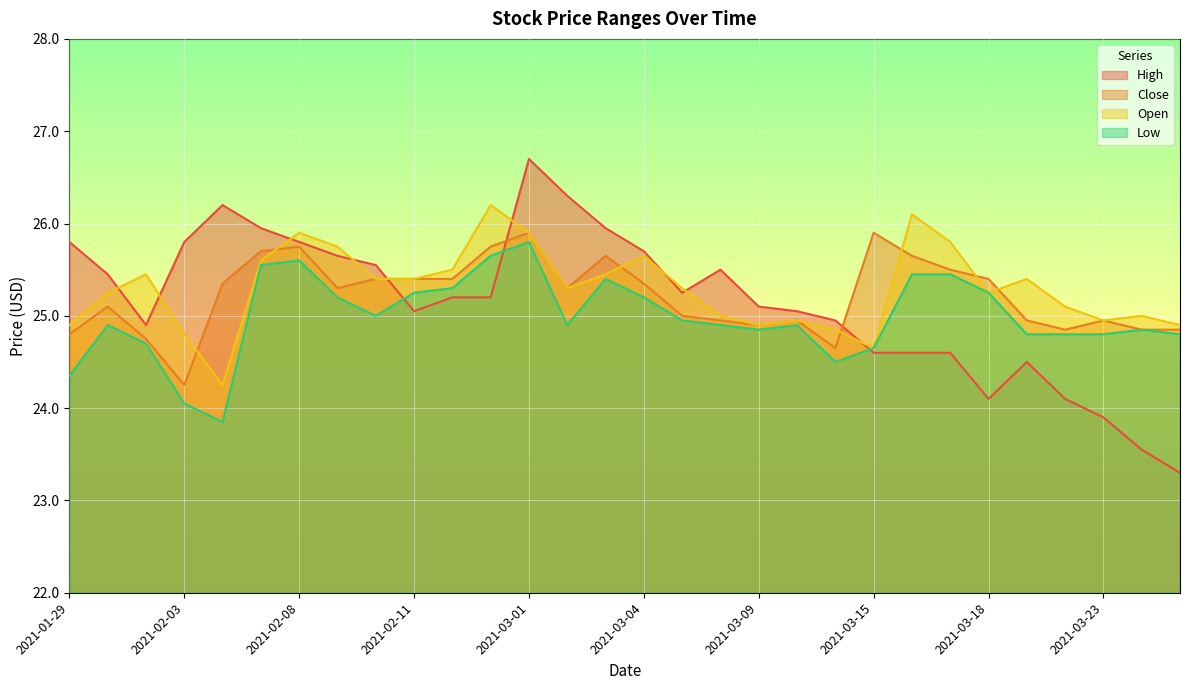

Where is the first local maximum for High?

2021-02-04